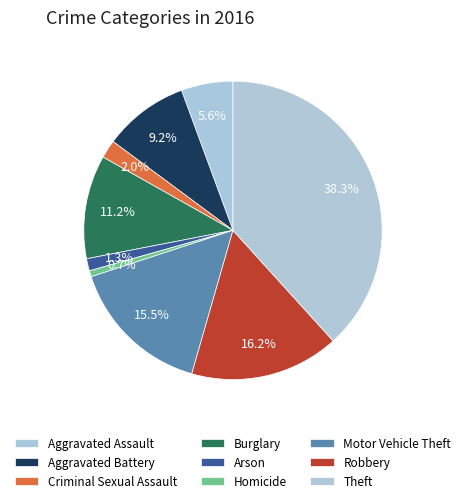

What is the ratio of the value at Homicide to the value at Aggravated Battery?

0.1